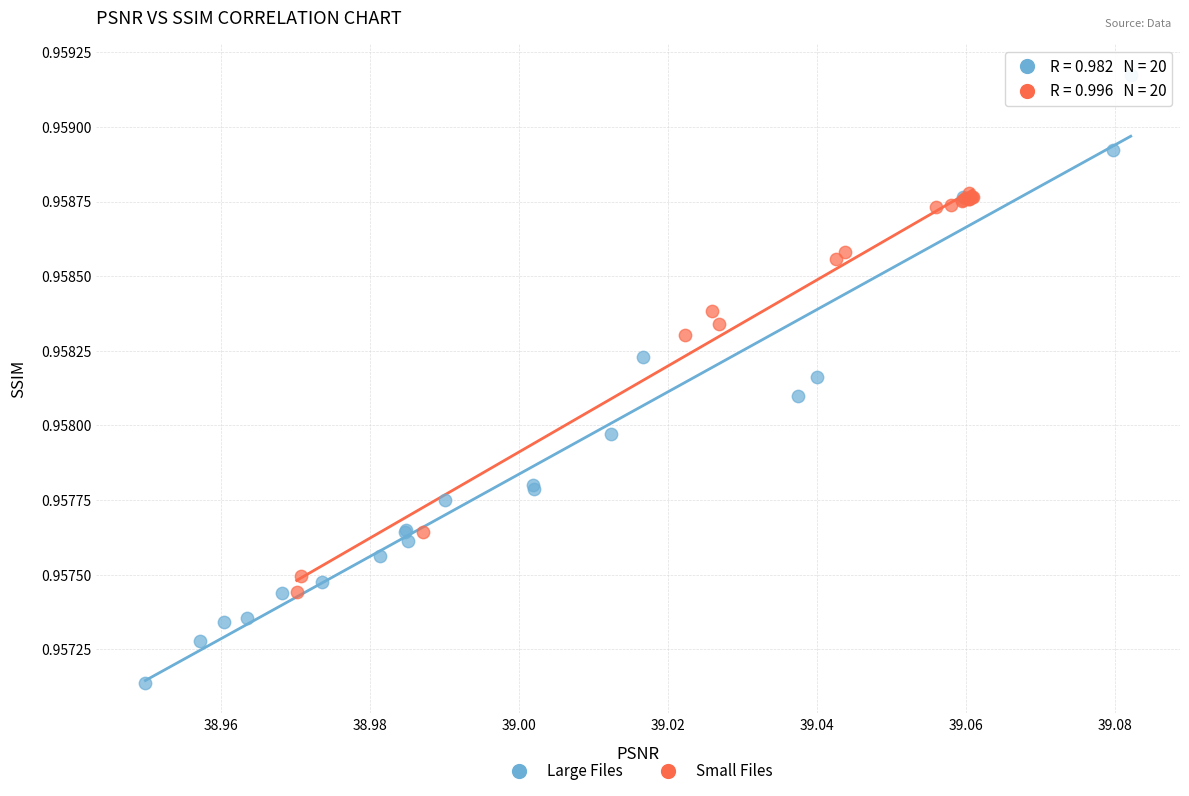

Which series has the largest Y range (max minus min)?

Large Files